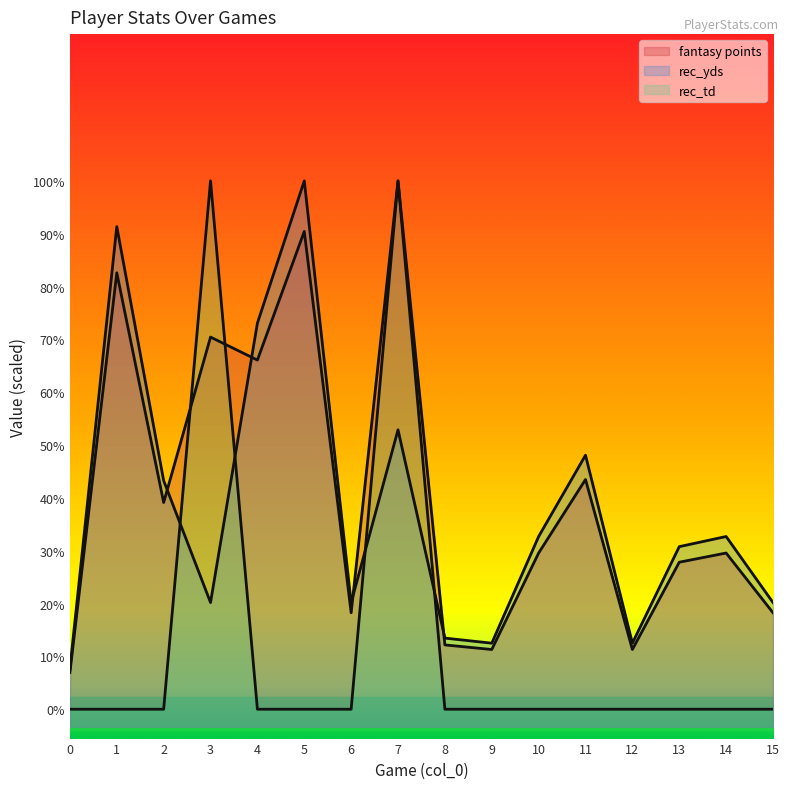

List the labels in order of rec_td value, smallest first.

0, 1, 2, 4, 5, 6, 8, 9, 10, 11, 12, 13, 14, 15, 3, 7